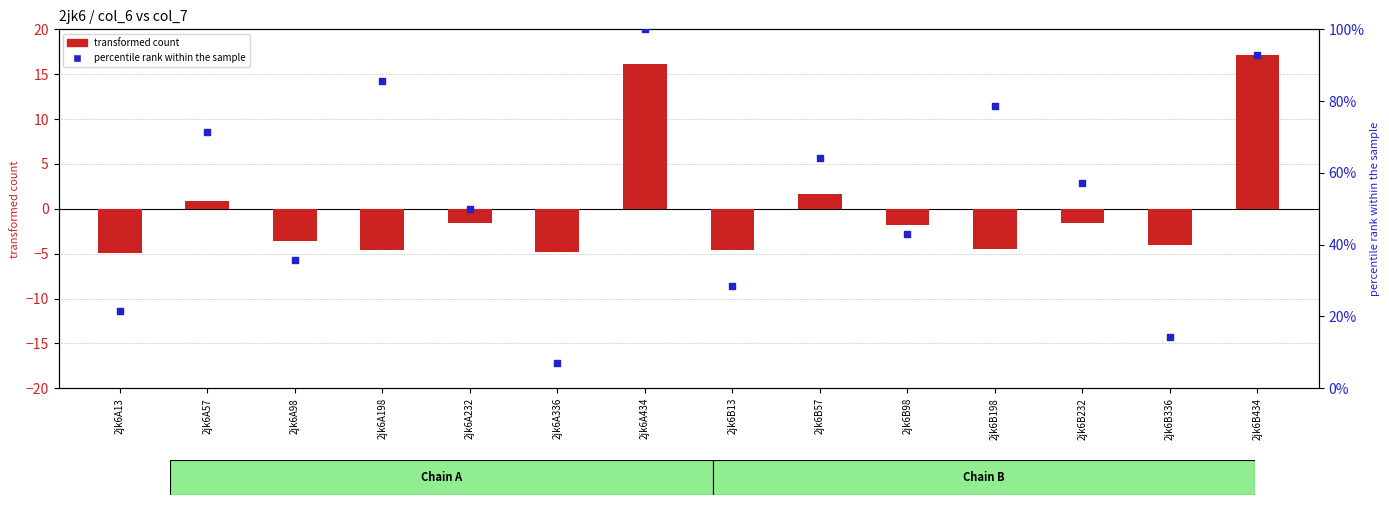

Which series has the largest total across all categories?

percentile rank within the sample